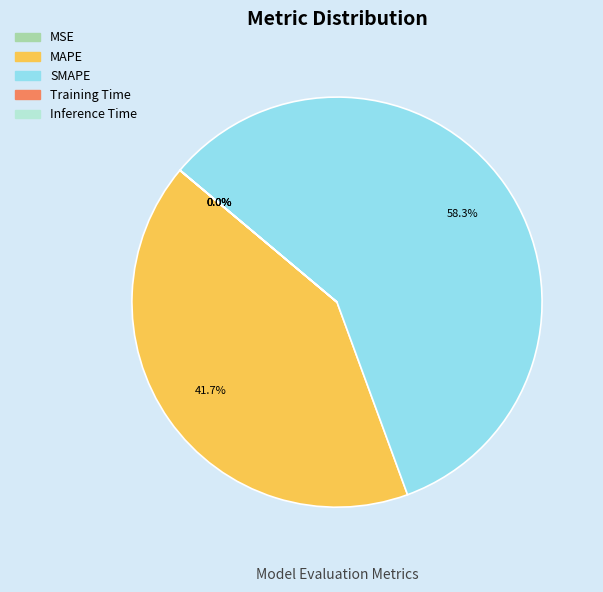

Which category accounts for the majority?

SMAPE